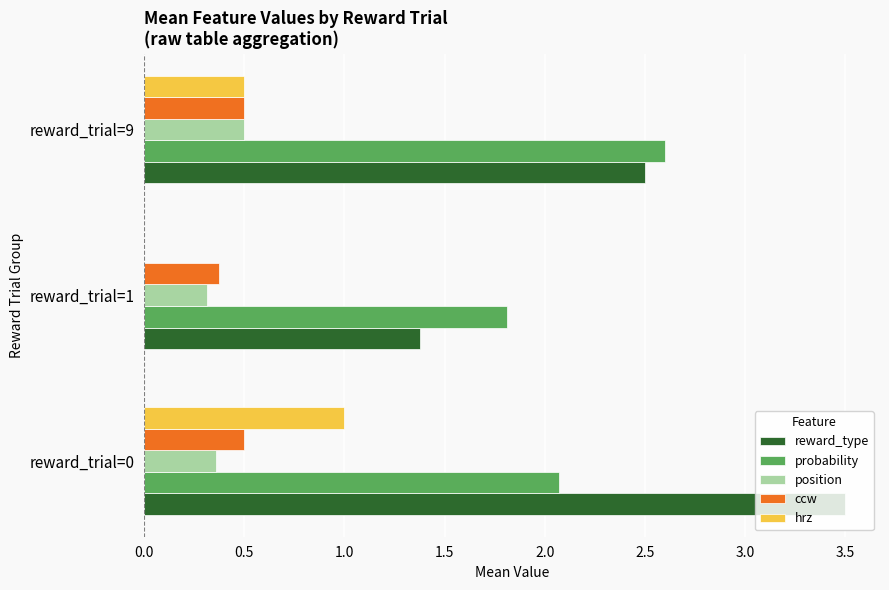

Which series has the largest total across all categories?

reward_type